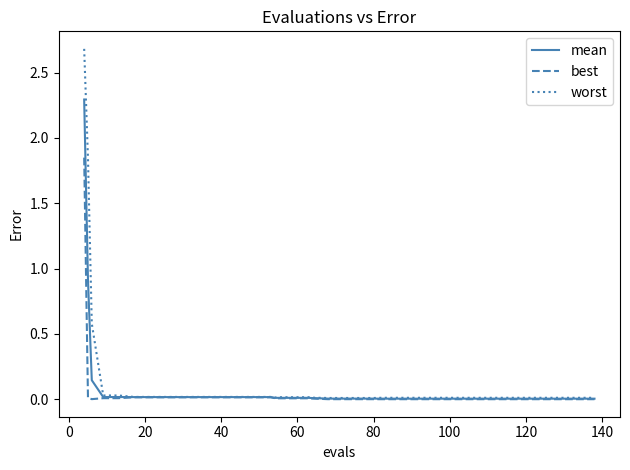

Which series has the largest range (max minus min)?

worst